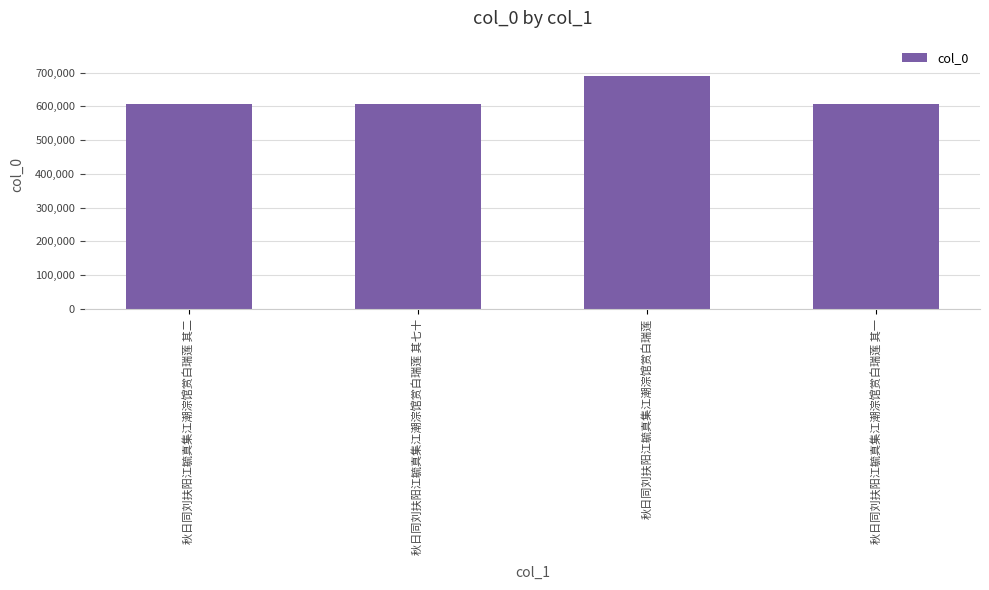

Which has a higher value, 秋日同刘扶阳江毓真集江潮淙馆赏白瑞莲 or 秋日同刘扶阳江毓真集江潮淙馆赏白瑞莲 其二?

秋日同刘扶阳江毓真集江潮淙馆赏白瑞莲